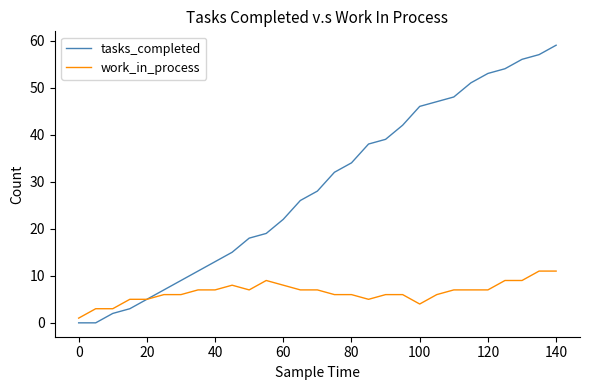

Which series has the widest spread of values?

tasks_completed